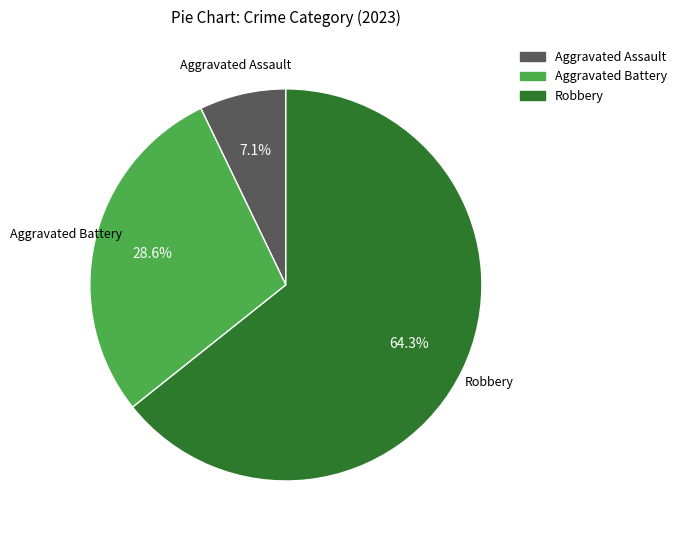

Does any single category account for the majority?

Yes